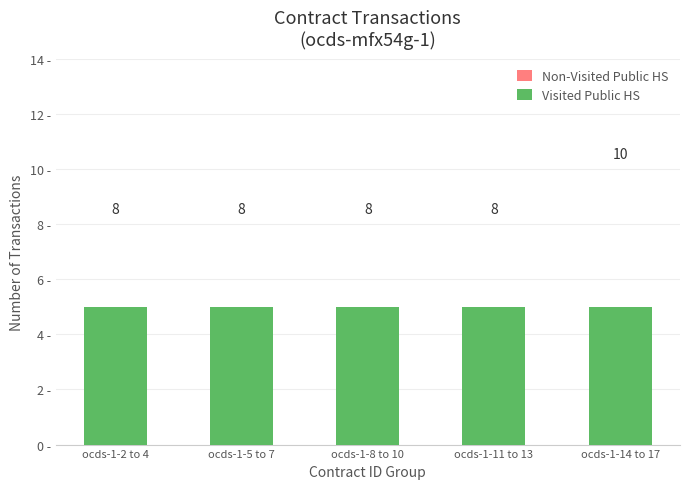

The Non-Visited Public HS series shows 3 at ocds-1-11 to 13. True or false?

True